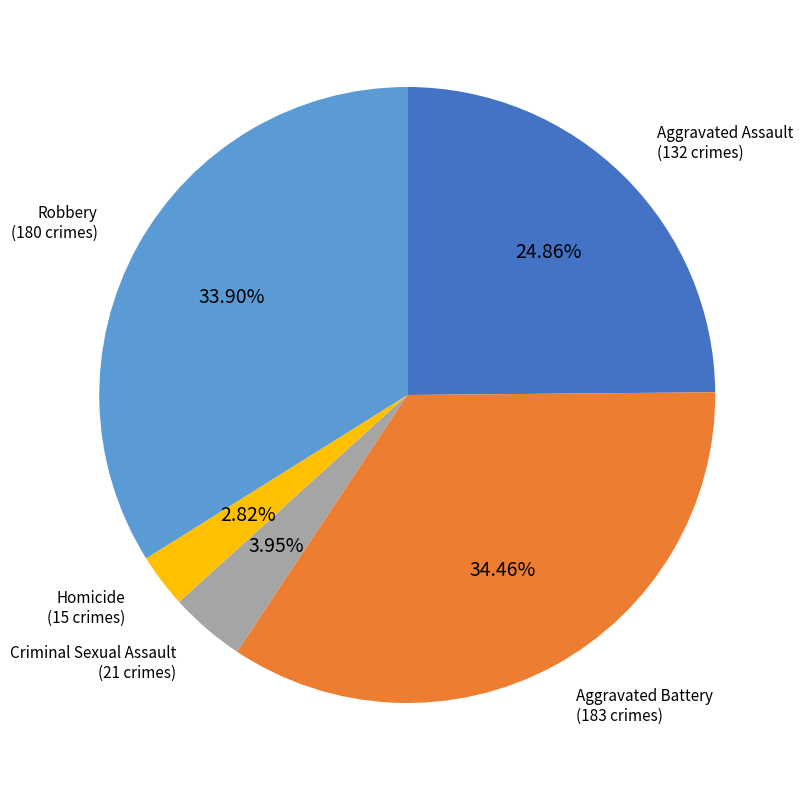

Which category has the smallest portion of the pie?

Homicide